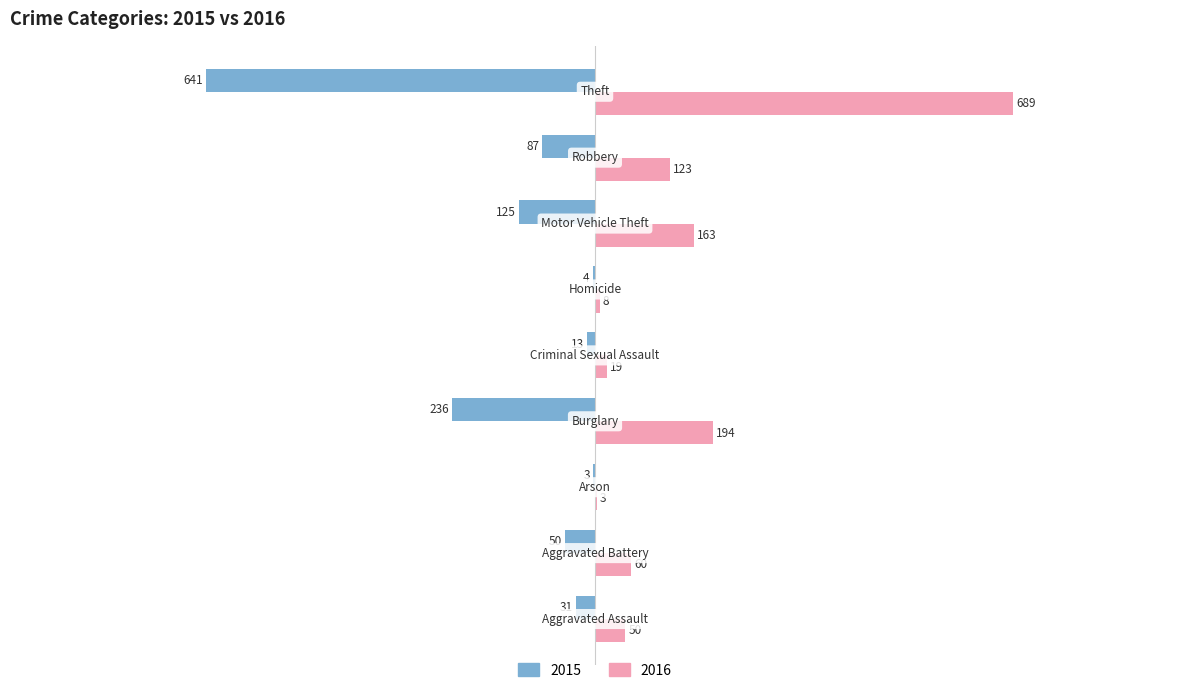

What is the sum of all 2015 values?

-1190